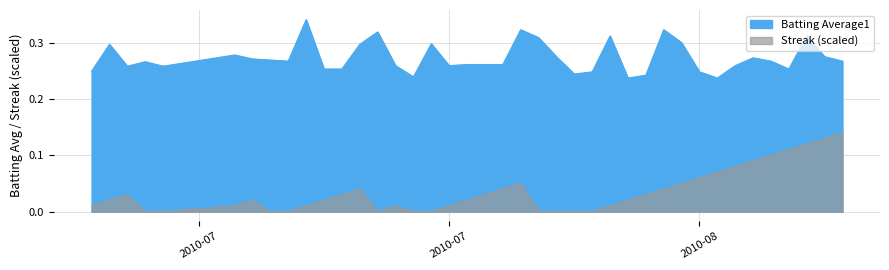

In Streak, how many points are lower than both neighbors (excluding endpoints)?

1